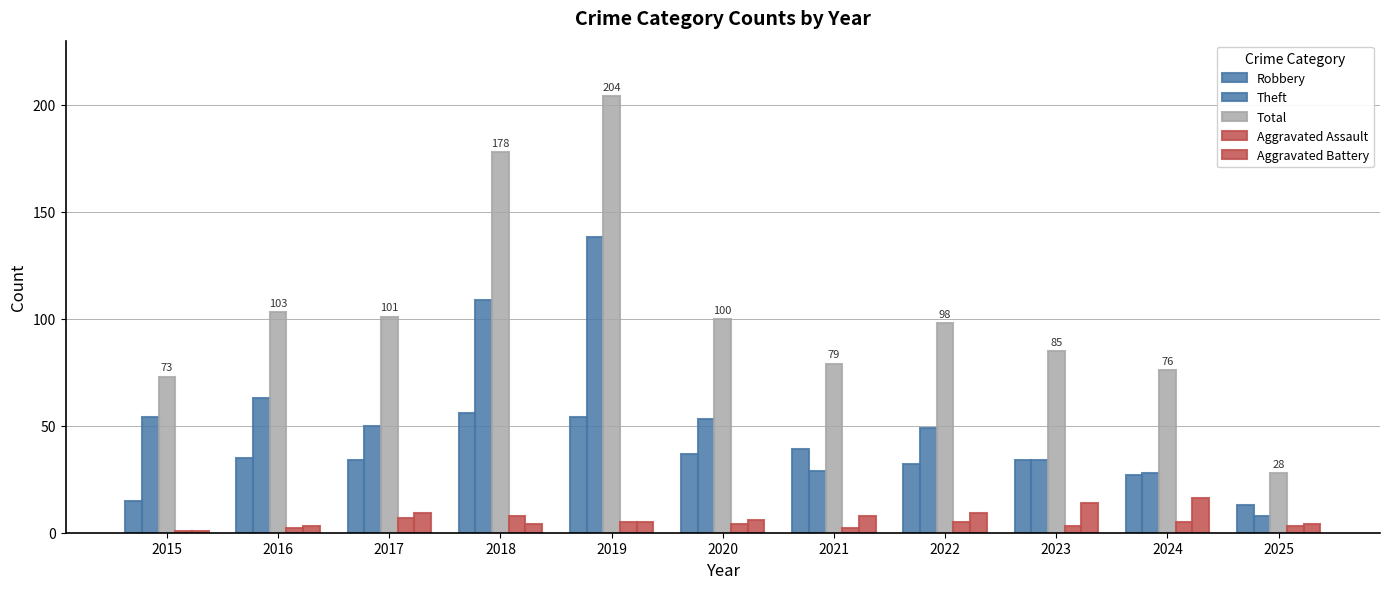

Reading left to right, extract all data points from this chart.

Robbery: 2015=15	2016=35	2017=34	2018=56	2019=54	2020=37	2021=39	2022=32	2023=34	2024=27	2025=13
Theft: 2015=54	2016=63	2017=50	2018=109	2019=138	2020=53	2021=29	2022=49	2023=34	2024=28	2025=8
Total: 2015=73	2016=103	2017=101	2018=178	2019=204	2020=100	2021=79	2022=98	2023=85	2024=76	2025=28
Aggravated Assault: 2015=1	2016=2	2017=7	2018=8	2019=5	2020=4	2021=2	2022=5	2023=3	2024=5	2025=3
Aggravated Battery: 2015=1	2016=3	2017=9	2018=4	2019=5	2020=6	2021=8	2022=9	2023=14	2024=16	2025=4